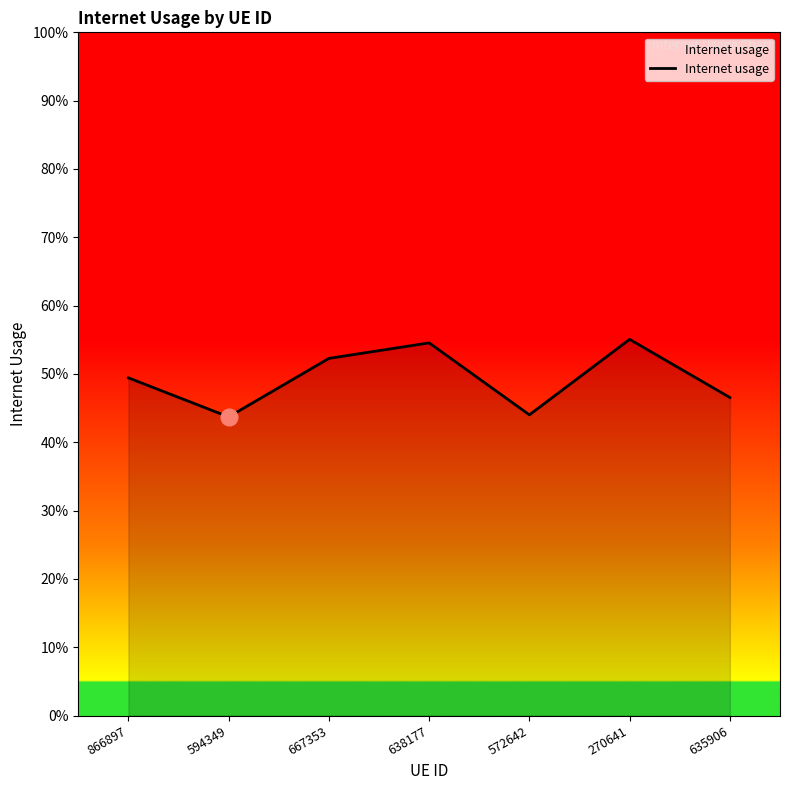

Is this an area chart (filled region under the line)?

Yes